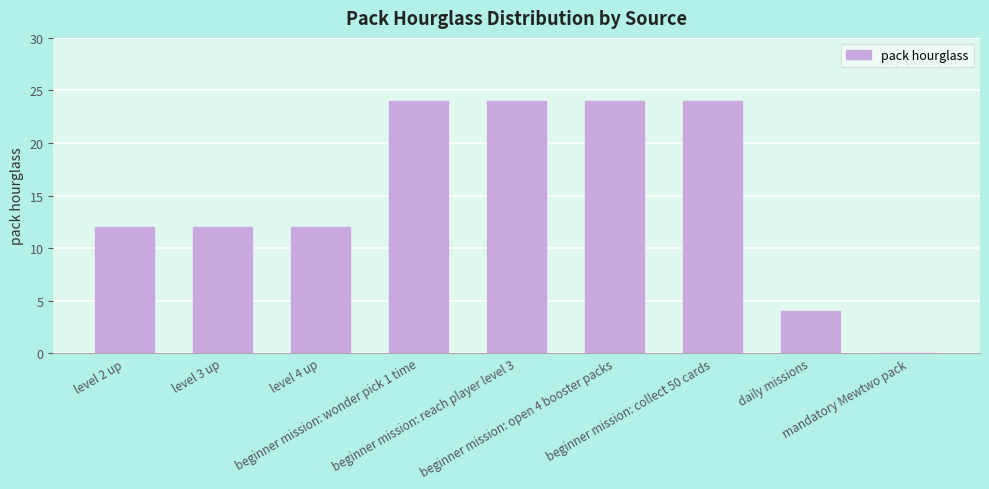

Which has a higher value, level 3 up or beginner mission: collect 50 cards?

beginner mission: collect 50 cards